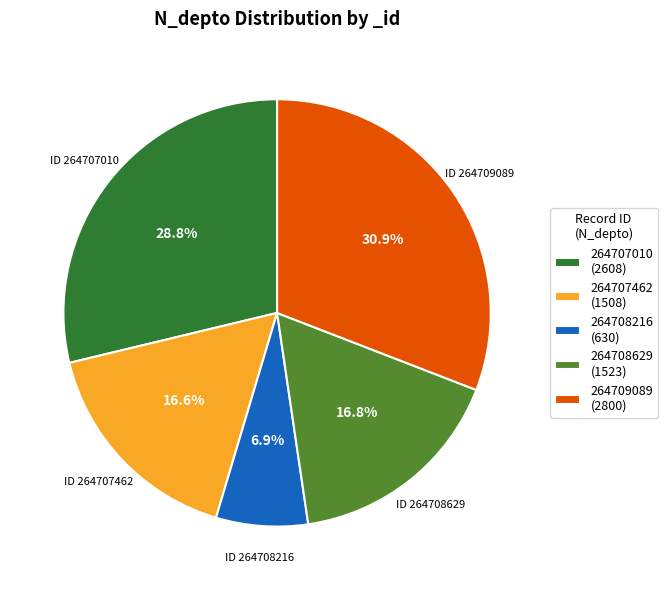

Is the sum of 264708629 and 264707462 greater than half?

No